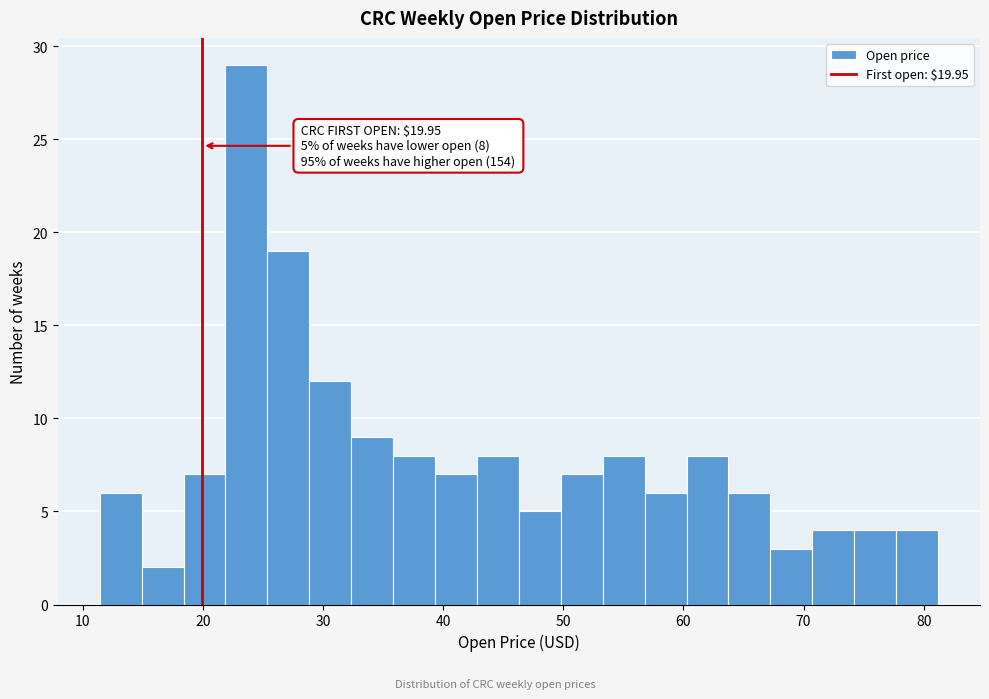

Around what value on the x-axis is the tallest bar? Give the approximate position of its centre, as read against the axis.

24